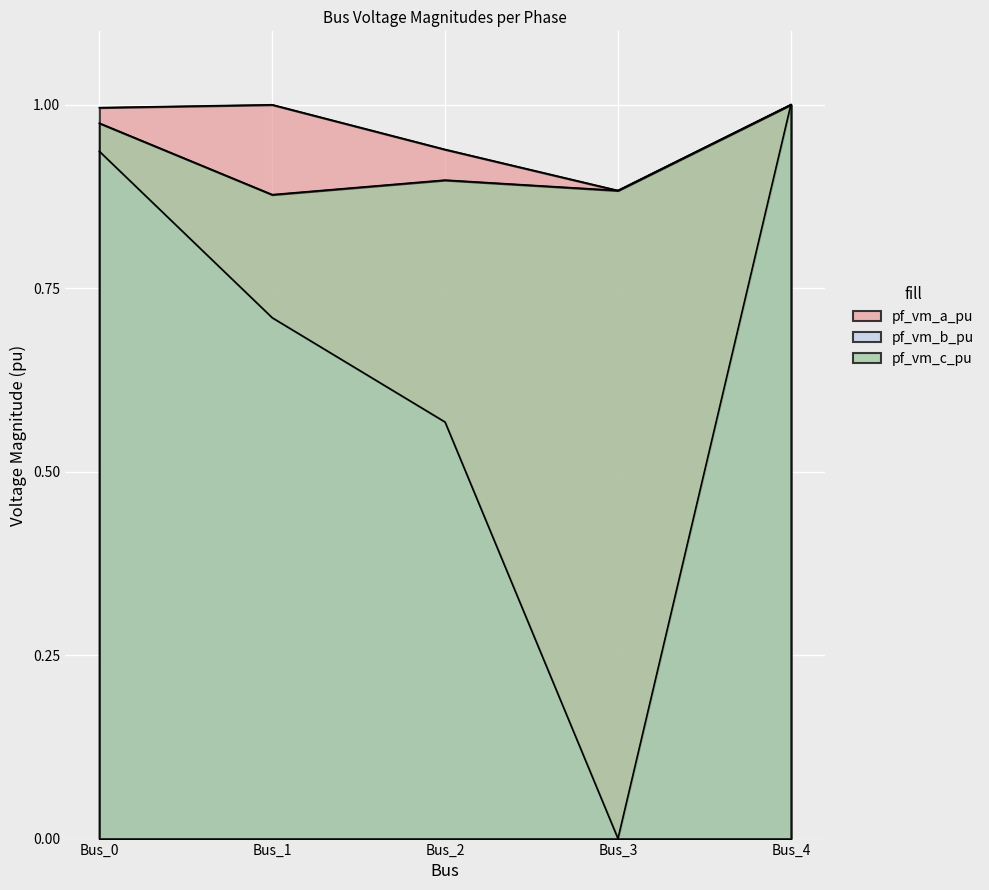

What is the difference between the pf_vm_a_pu values at Bus_2 and Bus_0?

0.1